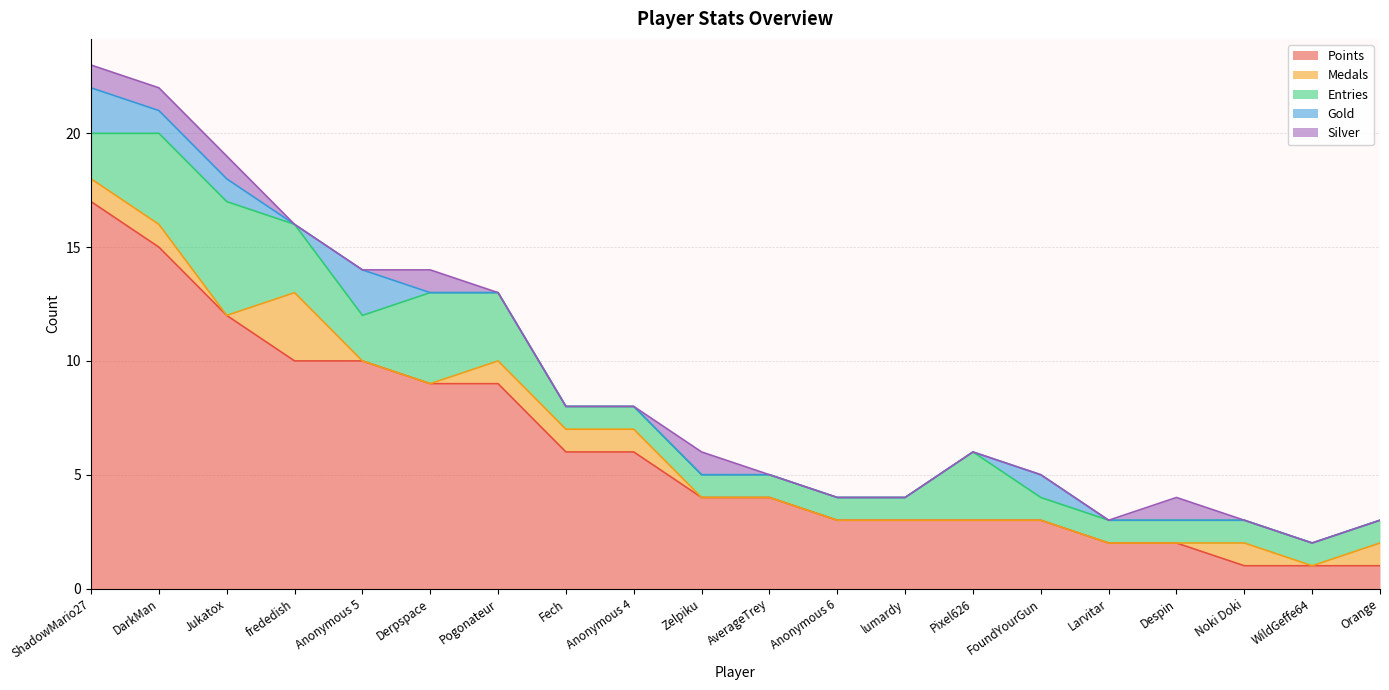

Which series has the largest range (max minus min)?

Points